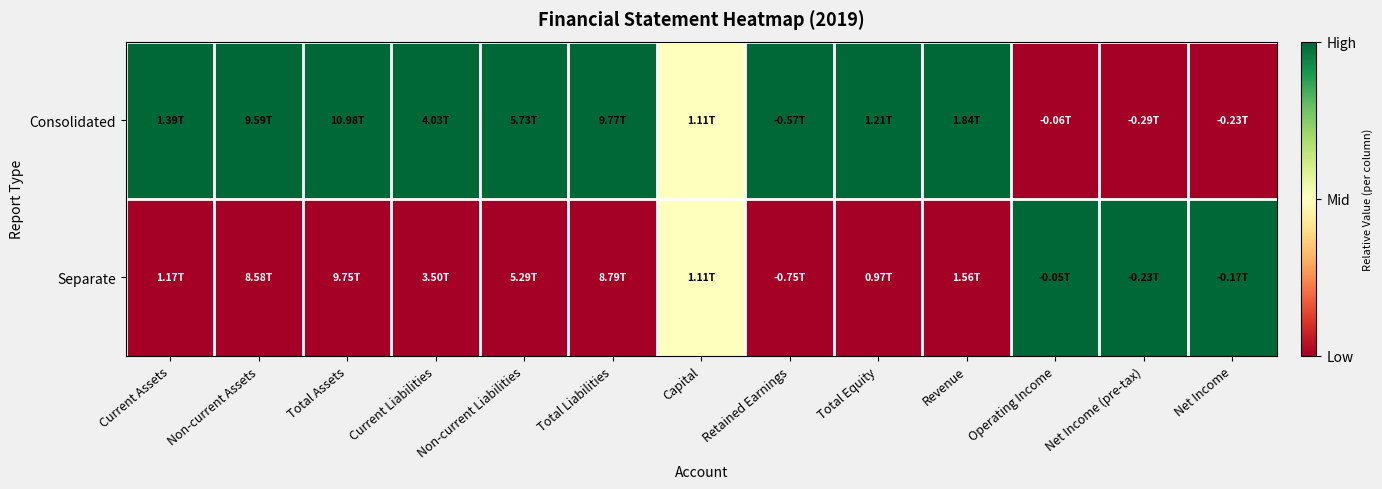

Which series has the widest spread of values?

Consolidated